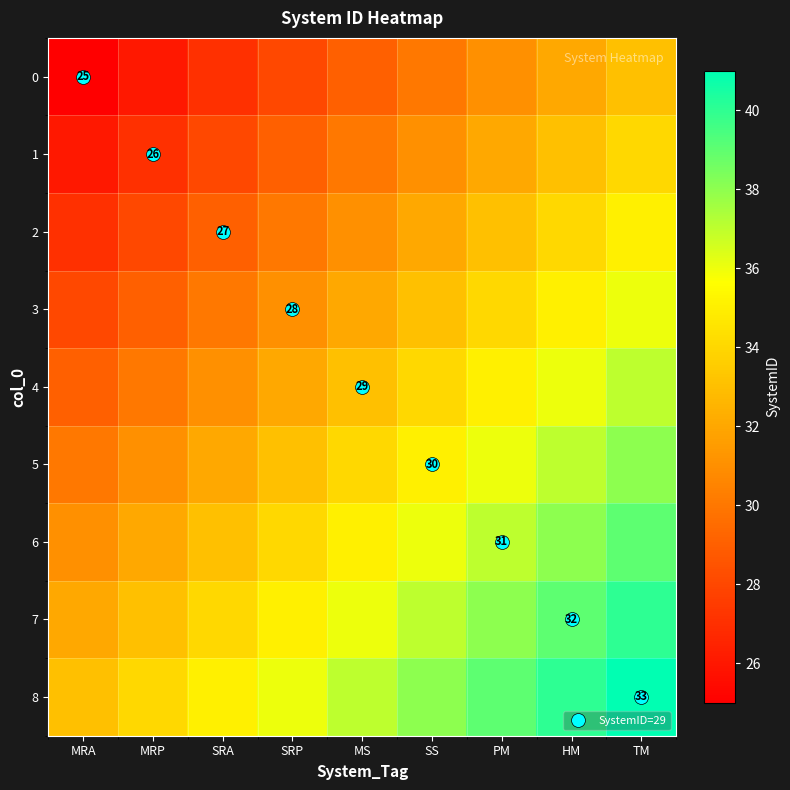

List the labels in order of 3 value, smallest first.

MRA, MRP, SRA, SRP, MS, SS, PM, HM, TM